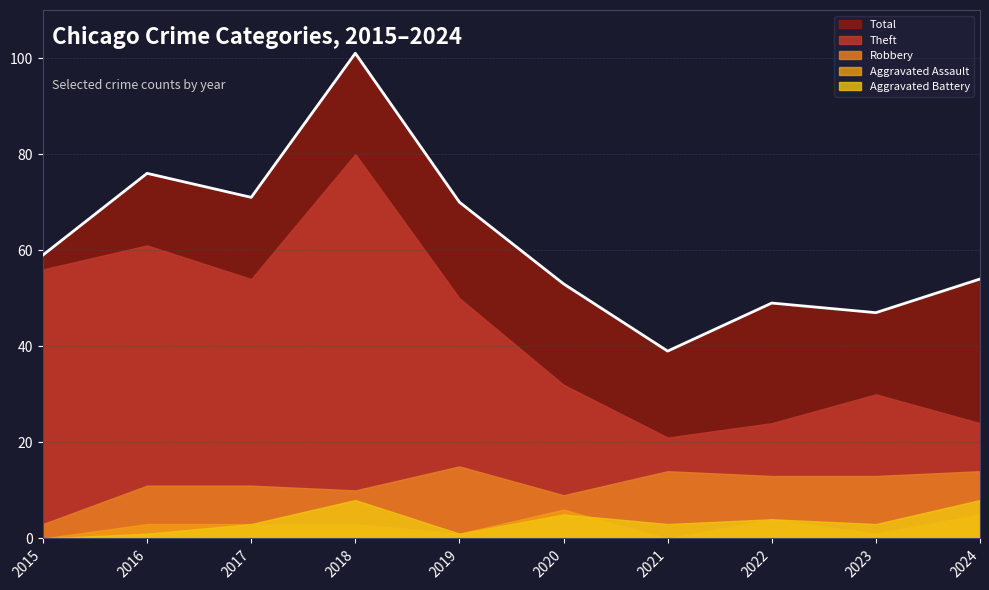

How many data points in Total are less than 59?

5